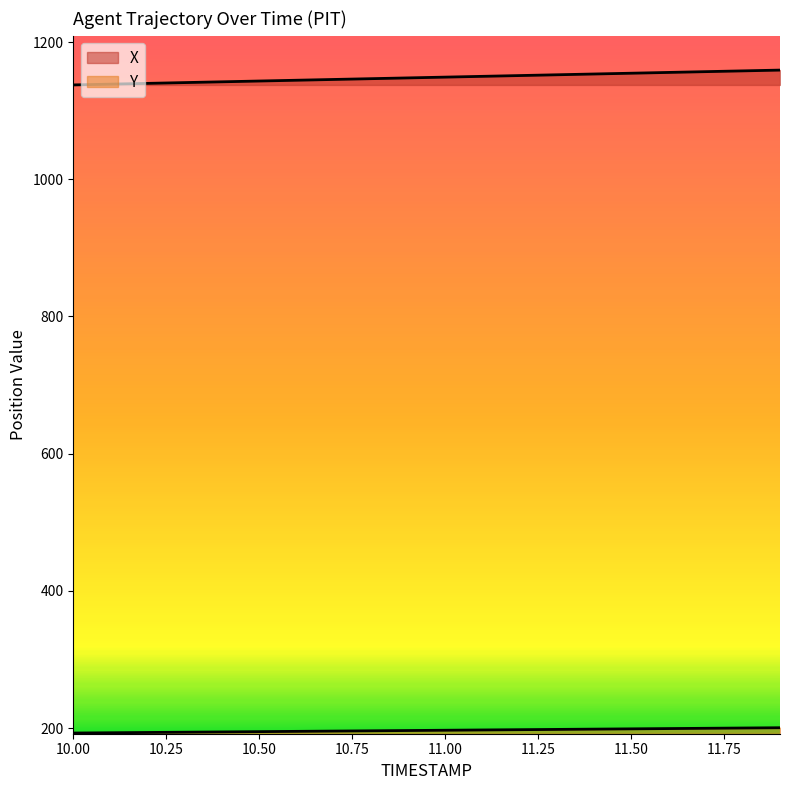

True or false: Y has a value of 74.6 at 10.8.

False